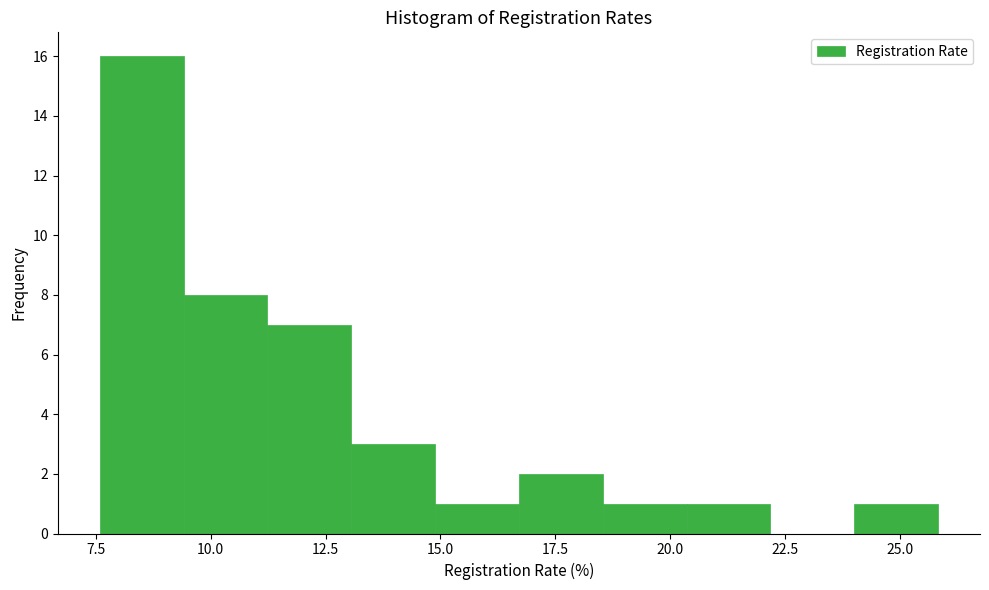

Around what value on the x-axis is the tallest bar? Give the approximate position of its centre, as read against the axis.

8.5